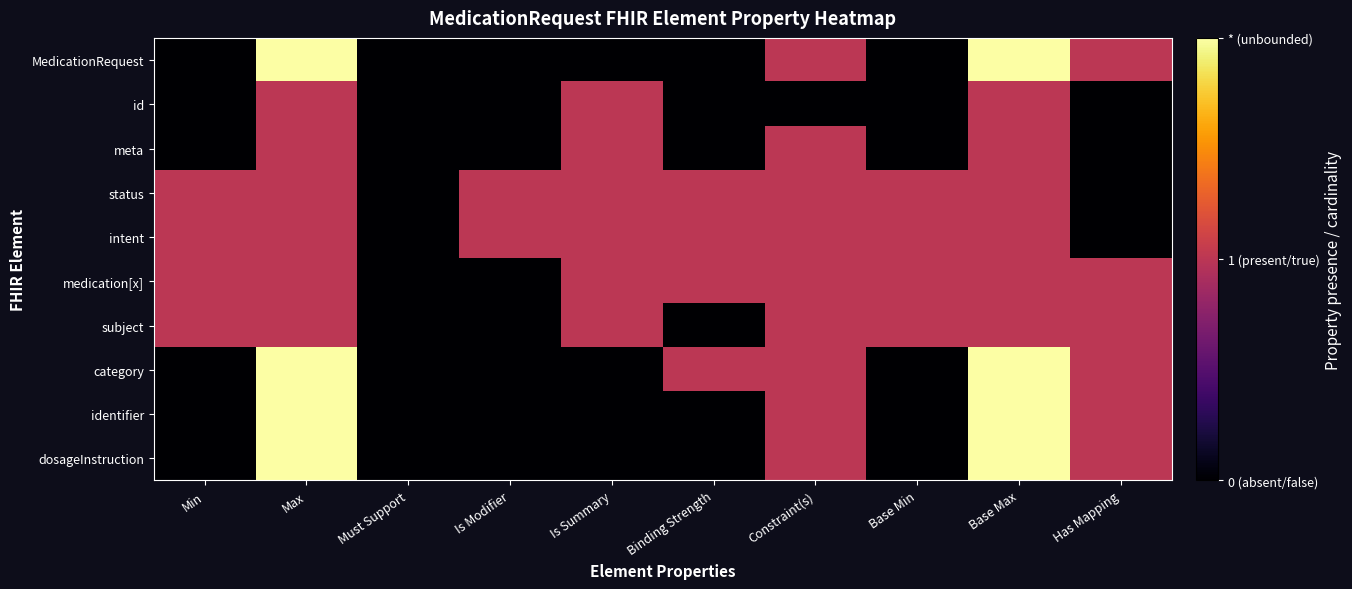

Reading left to right, transcribe all the data shown in this chart.

MedicationRequest: Min=0	Max=2	Must Support=0	Is Modifier=0	Is Summary=0	Binding Strength=0	Constraint(s)=1	Base Min=0	Base Max=2	Has Mapping=1
id: Min=0	Max=1	Must Support=0	Is Modifier=0	Is Summary=1	Binding Strength=0	Constraint(s)=0	Base Min=0	Base Max=1	Has Mapping=0
meta: Min=0	Max=1	Must Support=0	Is Modifier=0	Is Summary=1	Binding Strength=0	Constraint(s)=1	Base Min=0	Base Max=1	Has Mapping=0
status: Min=1	Max=1	Must Support=0	Is Modifier=1	Is Summary=1	Binding Strength=1	Constraint(s)=1	Base Min=1	Base Max=1	Has Mapping=0
intent: Min=1	Max=1	Must Support=0	Is Modifier=1	Is Summary=1	Binding Strength=1	Constraint(s)=1	Base Min=1	Base Max=1	Has Mapping=0
medication[x]: Min=1	Max=1	Must Support=0	Is Modifier=0	Is Summary=1	Binding Strength=1	Constraint(s)=1	Base Min=1	Base Max=1	Has Mapping=1
subject: Min=1	Max=1	Must Support=0	Is Modifier=0	Is Summary=1	Binding Strength=0	Constraint(s)=1	Base Min=1	Base Max=1	Has Mapping=1
category: Min=0	Max=2	Must Support=0	Is Modifier=0	Is Summary=0	Binding Strength=1	Constraint(s)=1	Base Min=0	Base Max=2	Has Mapping=1
identifier: Min=0	Max=2	Must Support=0	Is Modifier=0	Is Summary=0	Binding Strength=0	Constraint(s)=1	Base Min=0	Base Max=2	Has Mapping=1
dosageInstruction: Min=0	Max=2	Must Support=0	Is Modifier=0	Is Summary=0	Binding Strength=0	Constraint(s)=1	Base Min=0	Base Max=2	Has Mapping=1